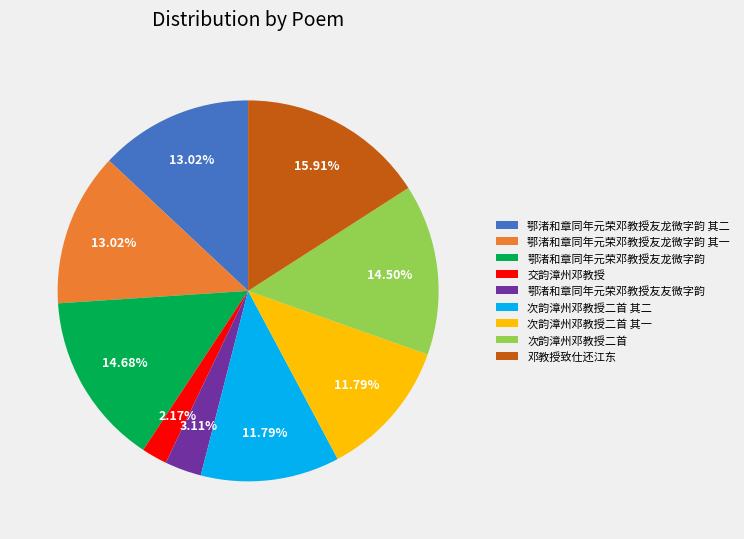

Which slice is the smallest?

交韵漳州邓教授